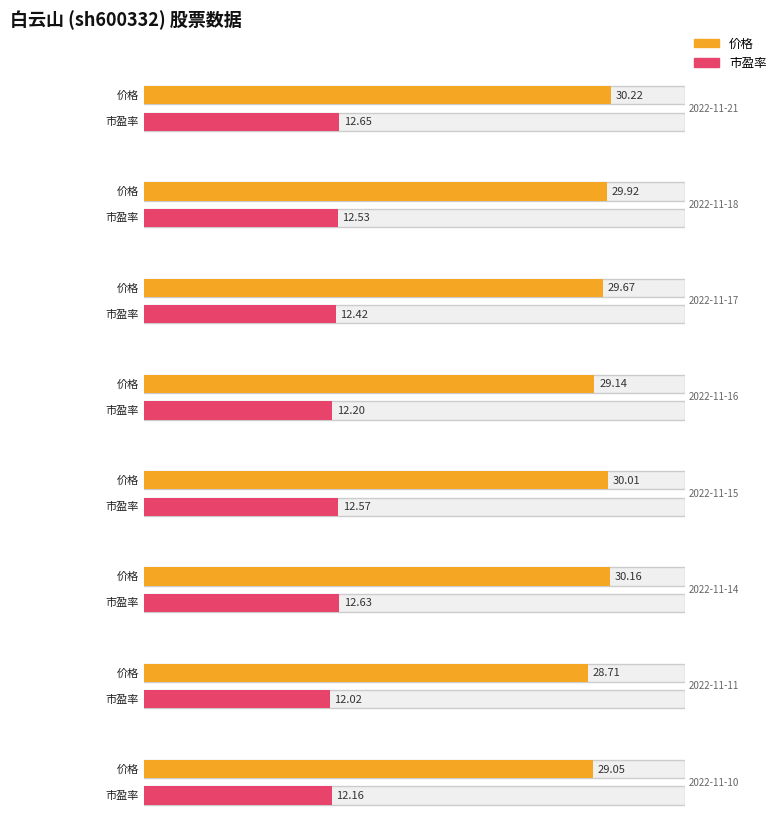

Which series has the largest range (max minus min)?

价格